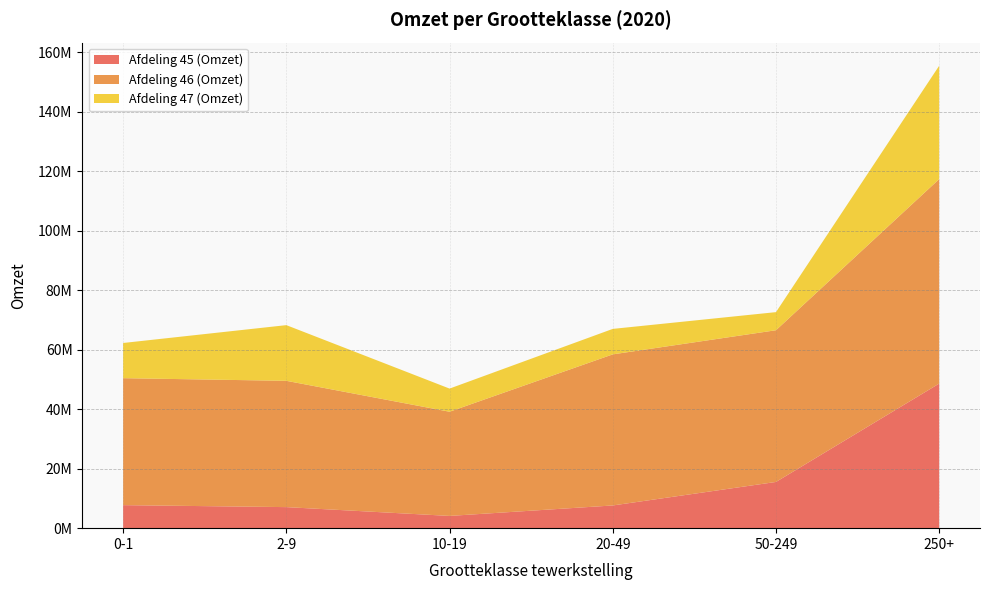

Reading left to right, transcribe all the data shown in this chart.

Afdeling 45 (Omzet): 0-1=7743967	2-9=7077966	10-19=4116925	20-49=7635693	50-249=15544008	250+=48623165
Afdeling 46 (Omzet): 0-1=42698012	2-9=42475182	10-19=35040626	20-49=50815129	50-249=51023252	250+=68773358
Afdeling 47 (Omzet): 0-1=11835746	2-9=18726743	10-19=7783637	20-49=8565464	50-249=6086608	250+=38118089